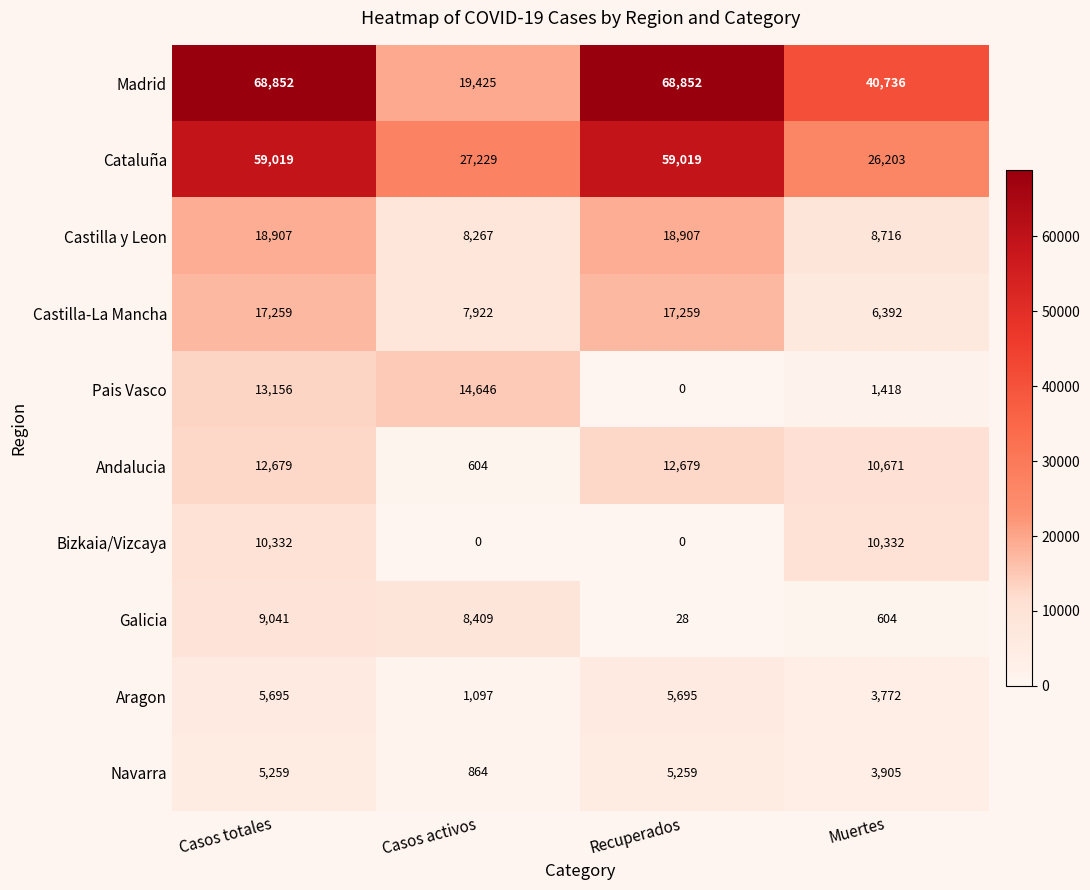

At how many categories does at least one series exceed 22581?

4